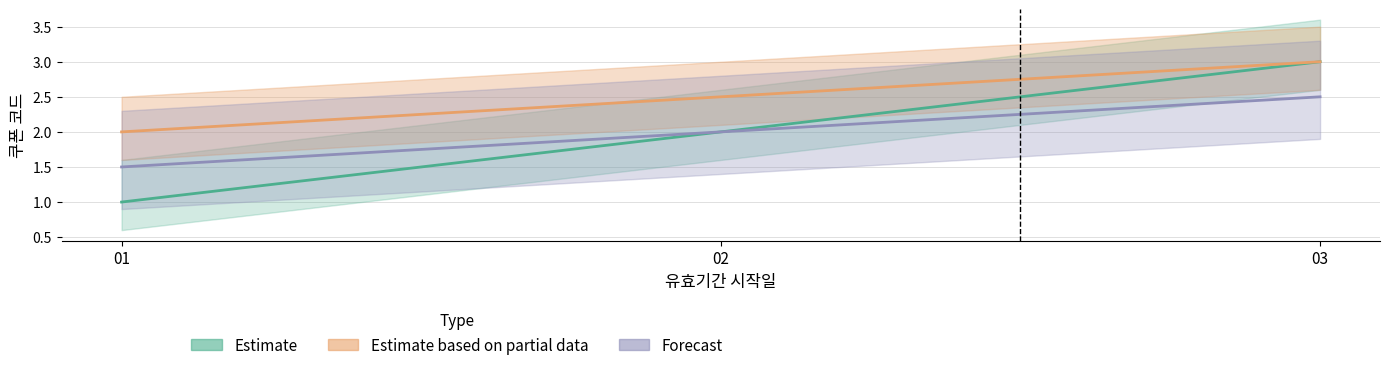

Is it true that Estimate equals 0.6 at 01?

False